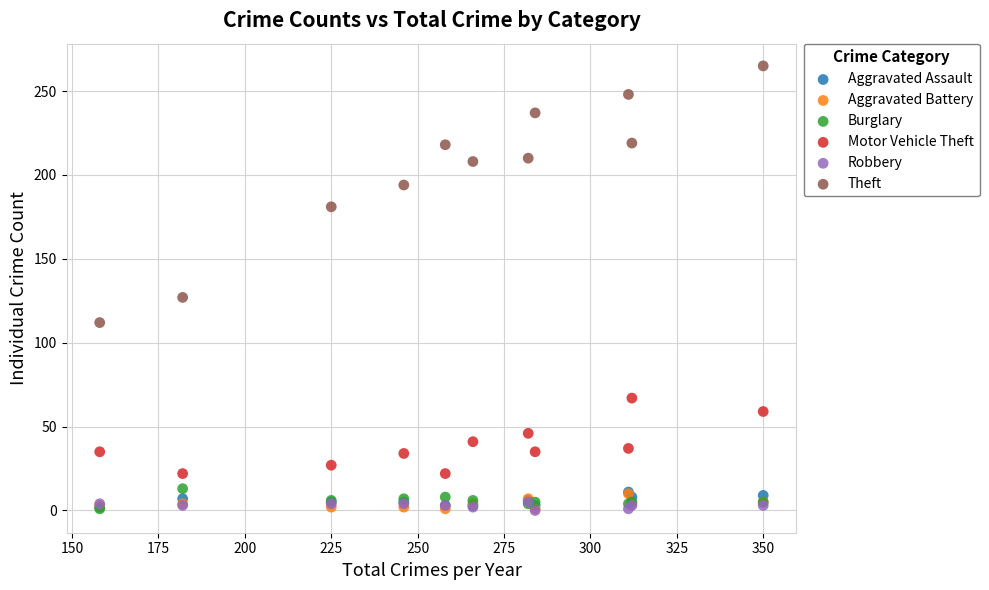

Across all series, what Y value is closest to 132?

127